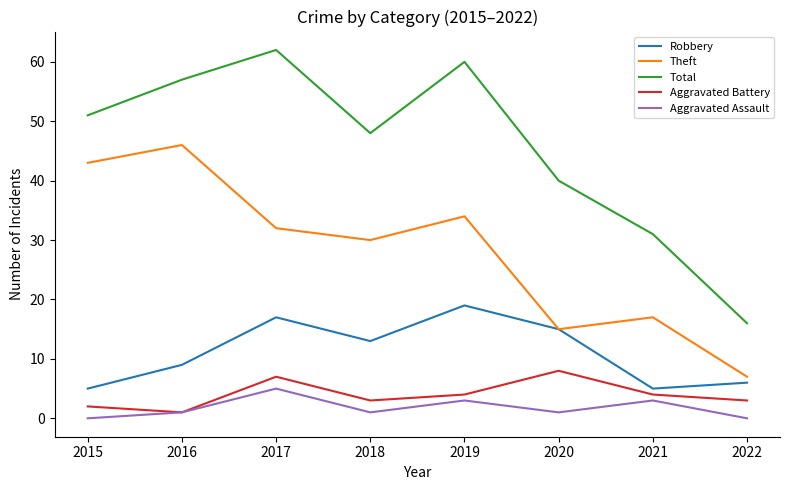

True or false: Aggravated Battery has more than 1 points higher than both neighbors.

True